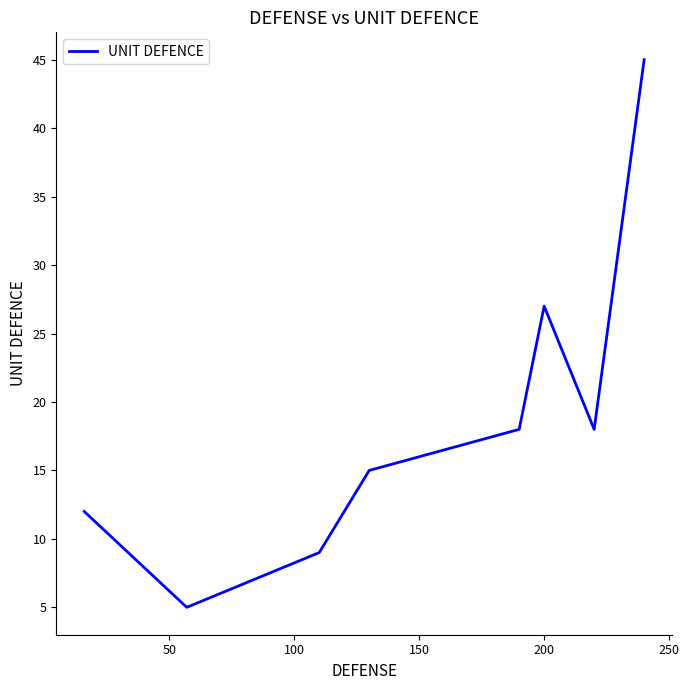

What is the minimum value shown in the chart?

5